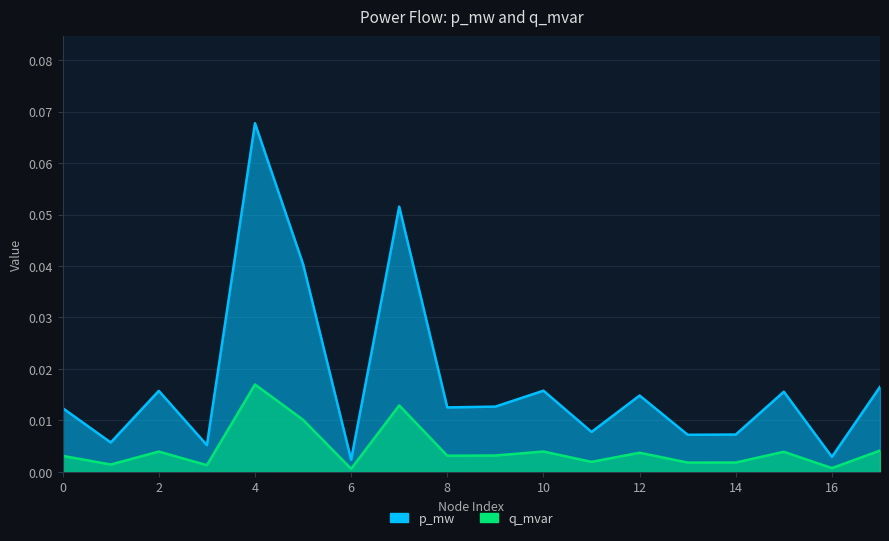

True or false: p_mw and q_mvar cross at least once.

False